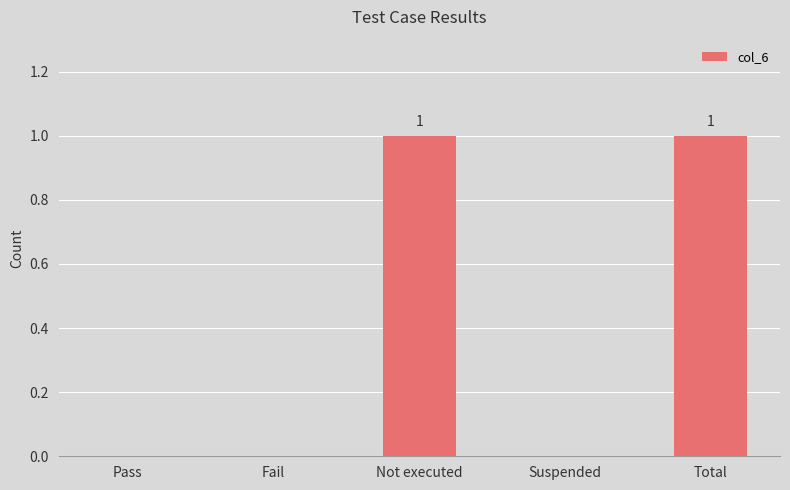

Which has a higher value, Total or Suspended?

Total